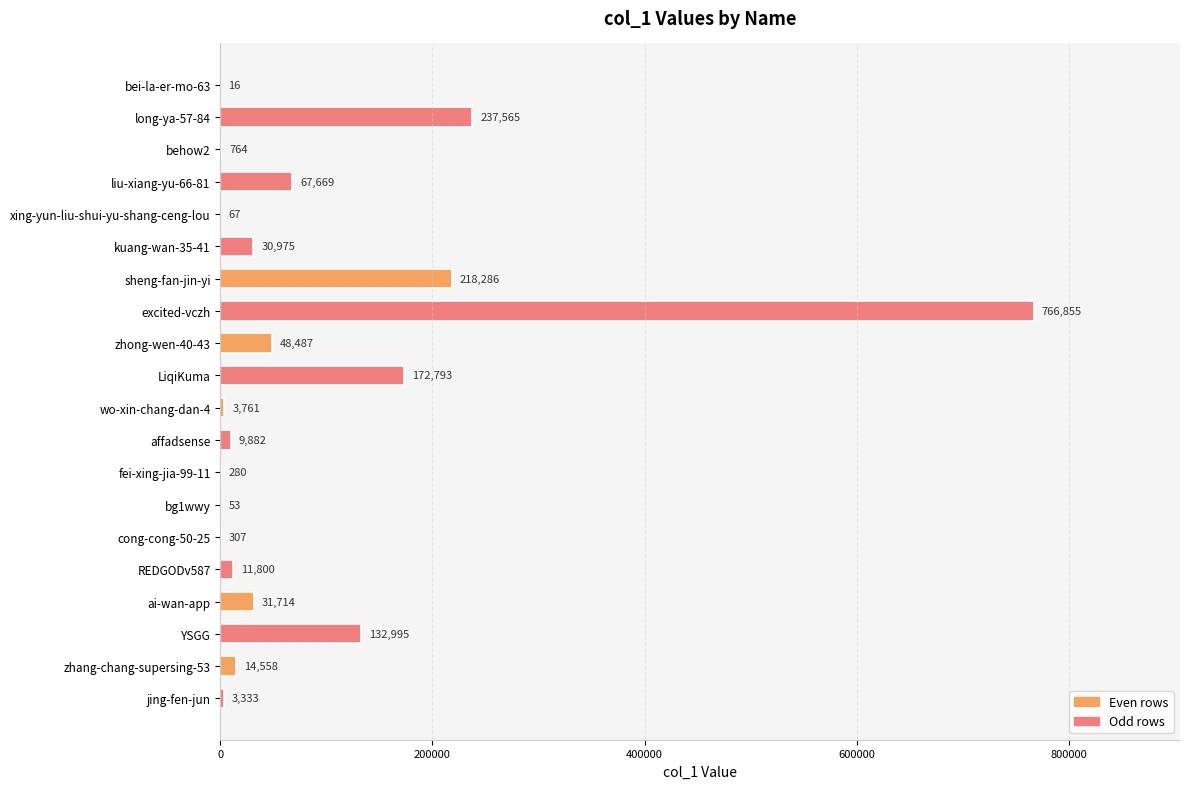

Which label corresponds to the largest value in the chart?

excited-vczh